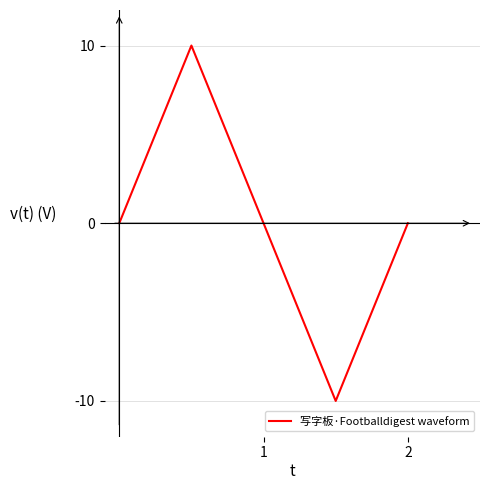

Reading left to right, what are all the values shown in this chart?

0	10	0	-10	0